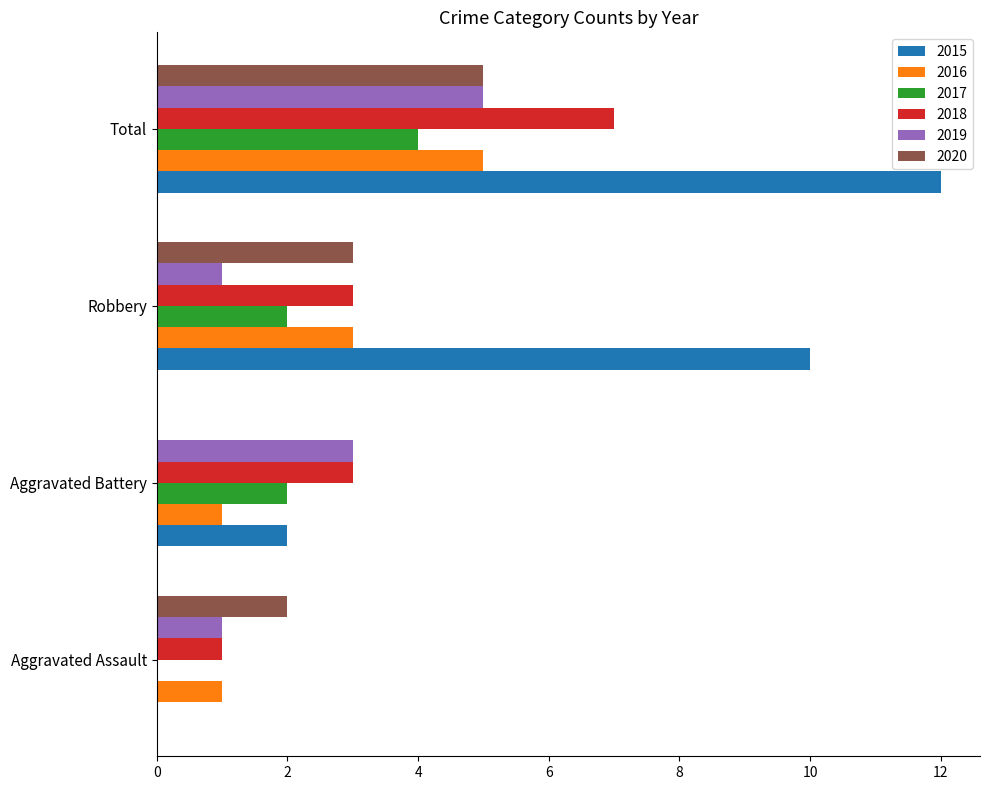

At which category is the sum across all series the highest?

Total